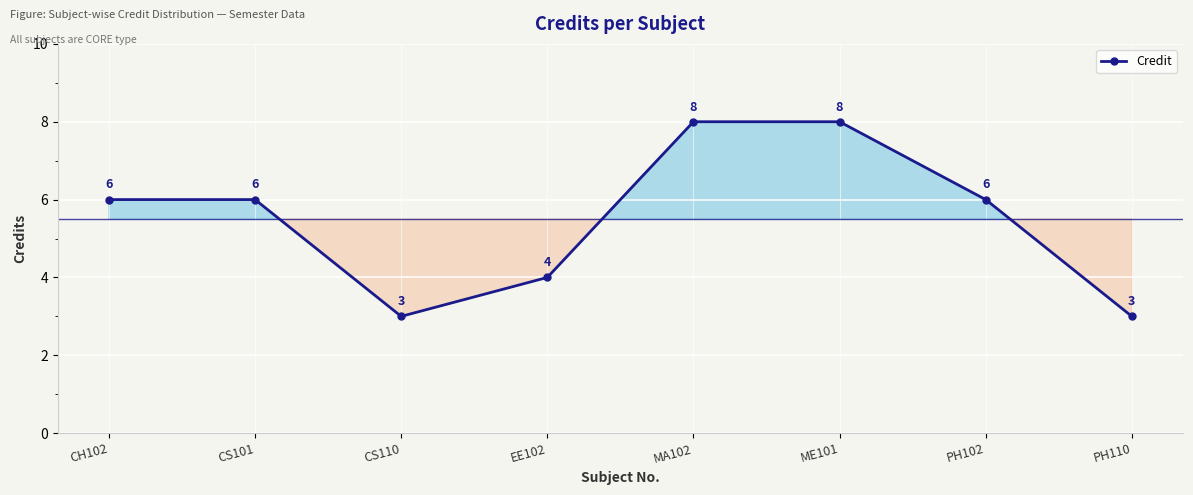

How many values are between 4 and 8?

6